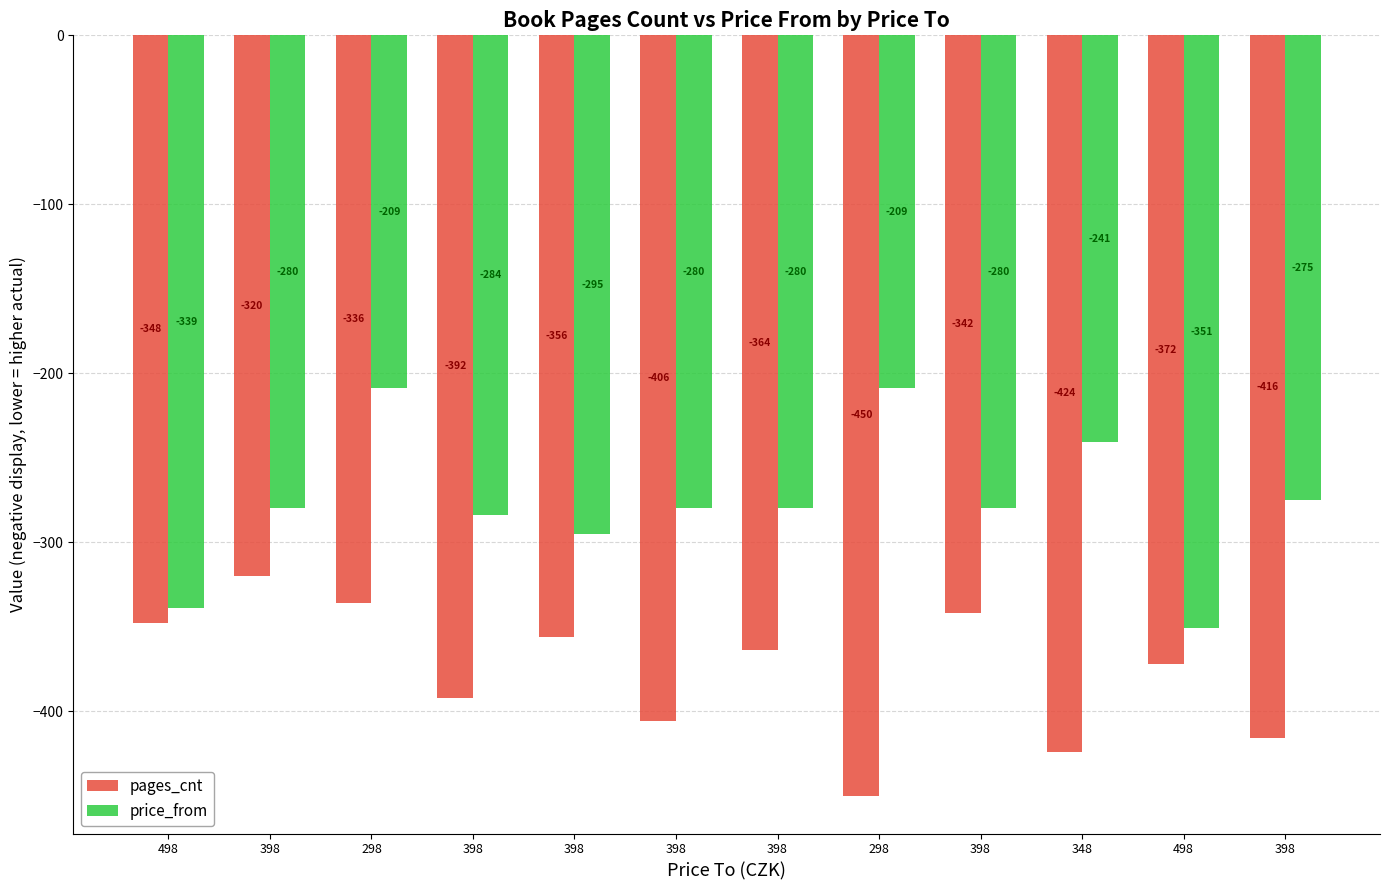

Are the bars grouped side by side (vs. stacked)?

Yes